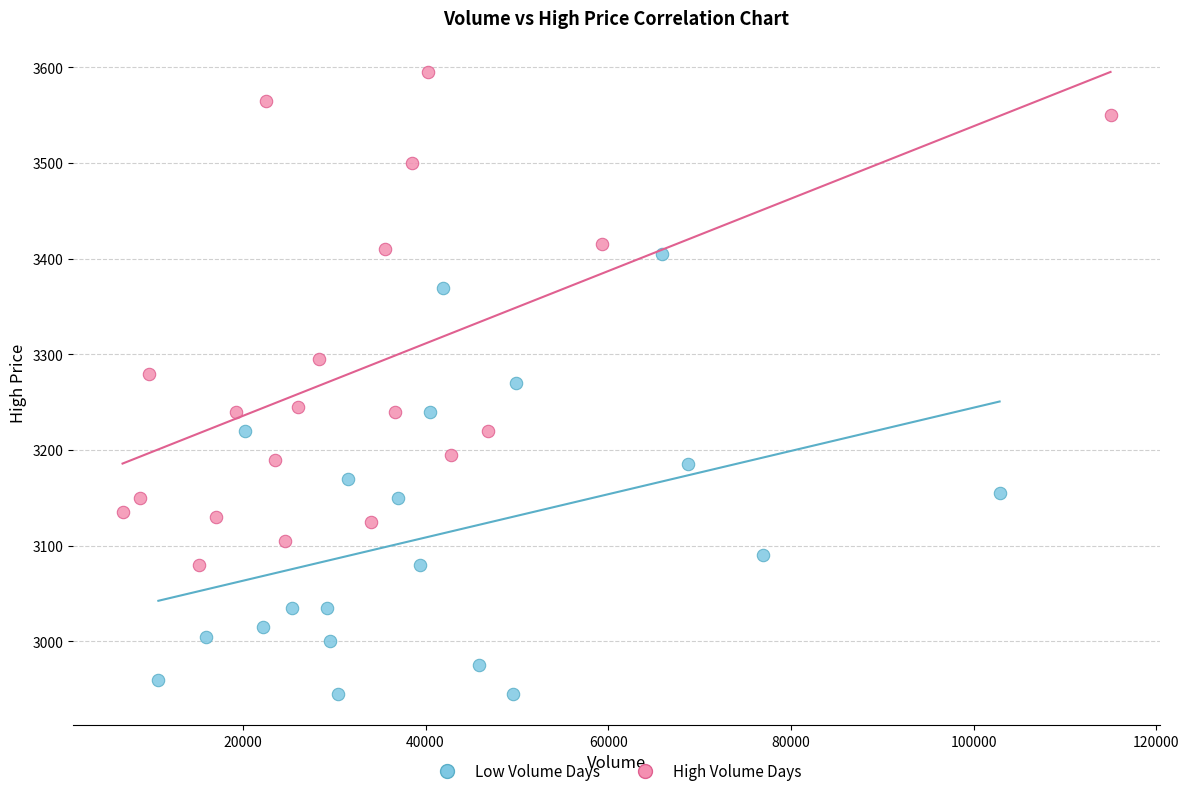

Which series contains the highest Y value?

High Volume Days